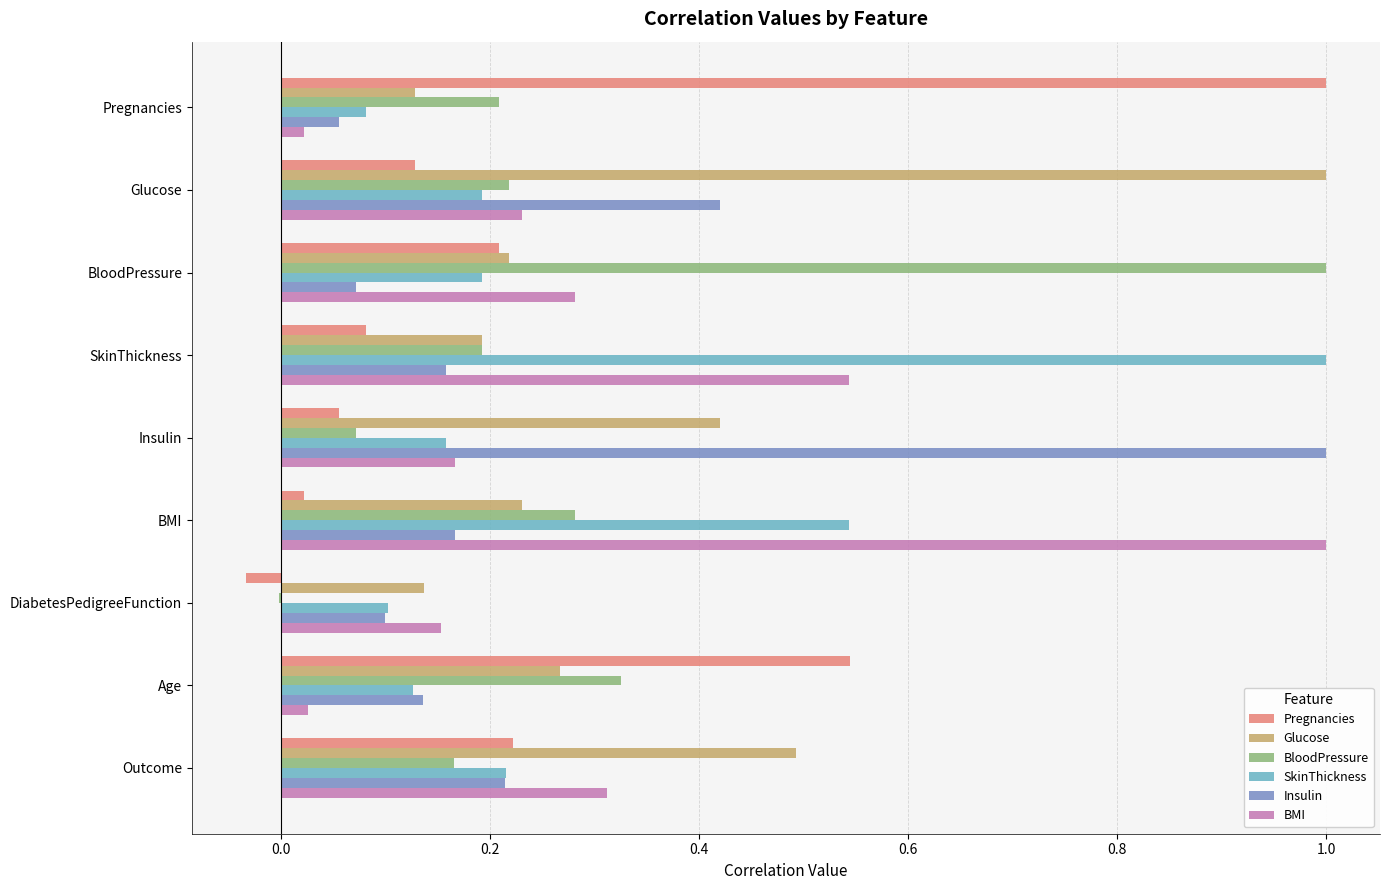

Which series changed the most between DiabetesPedigreeFunction and Outcome?

Glucose